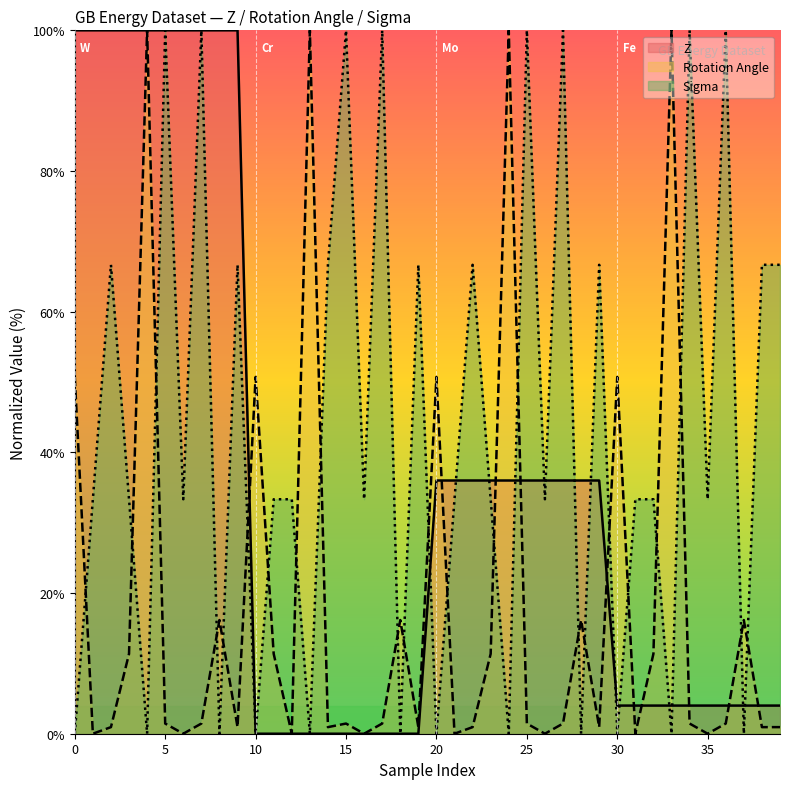

At how many categories does at least one series exceed 77?

19